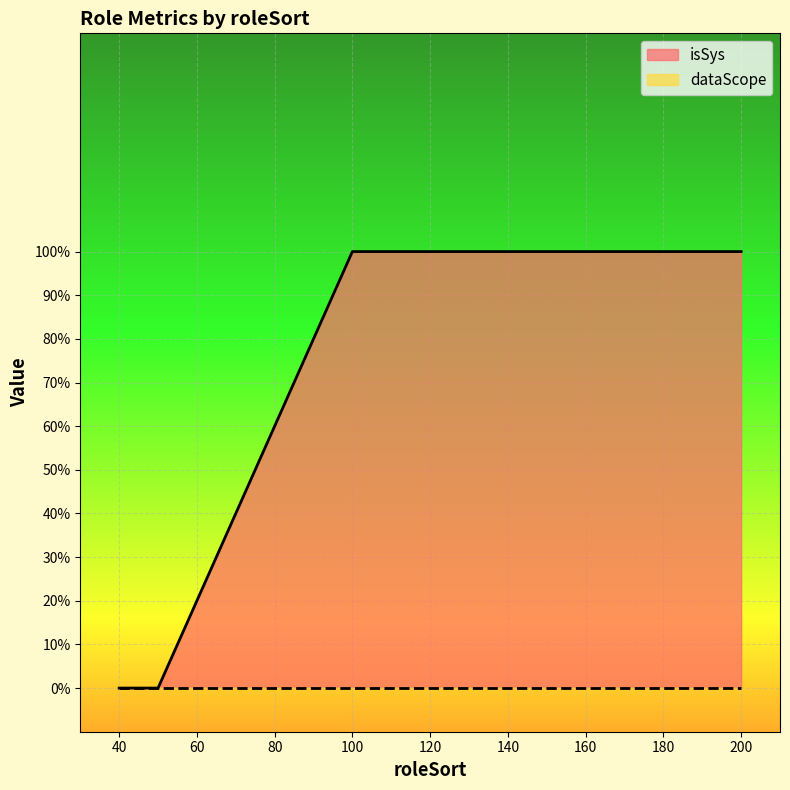

Count the values in the range 0 to 1.

4